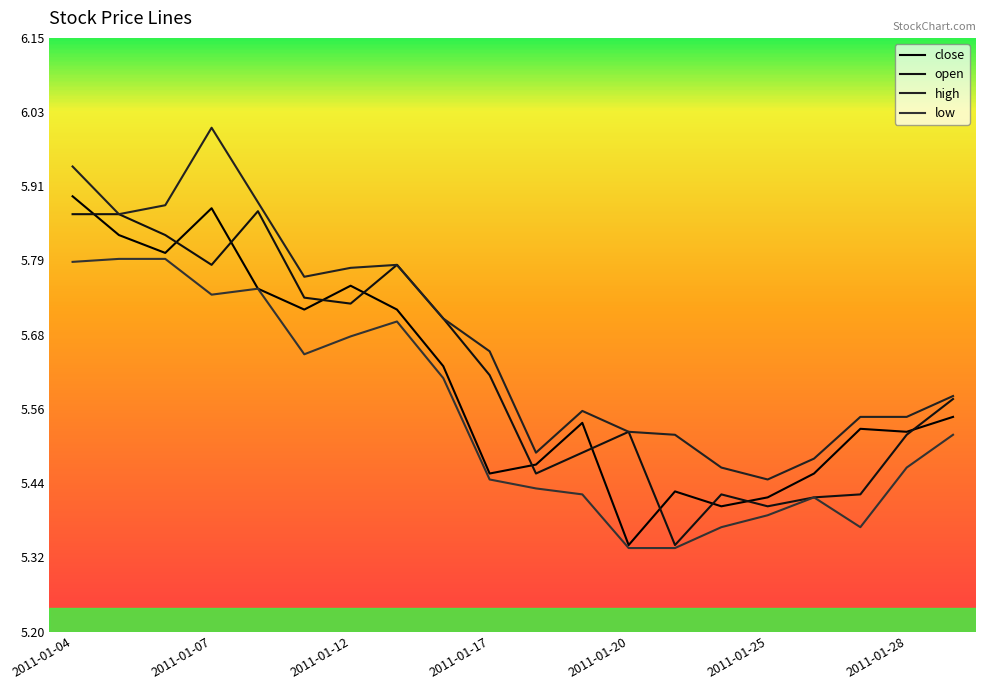

What are all the series names shown in the legend?

close, open, high, low